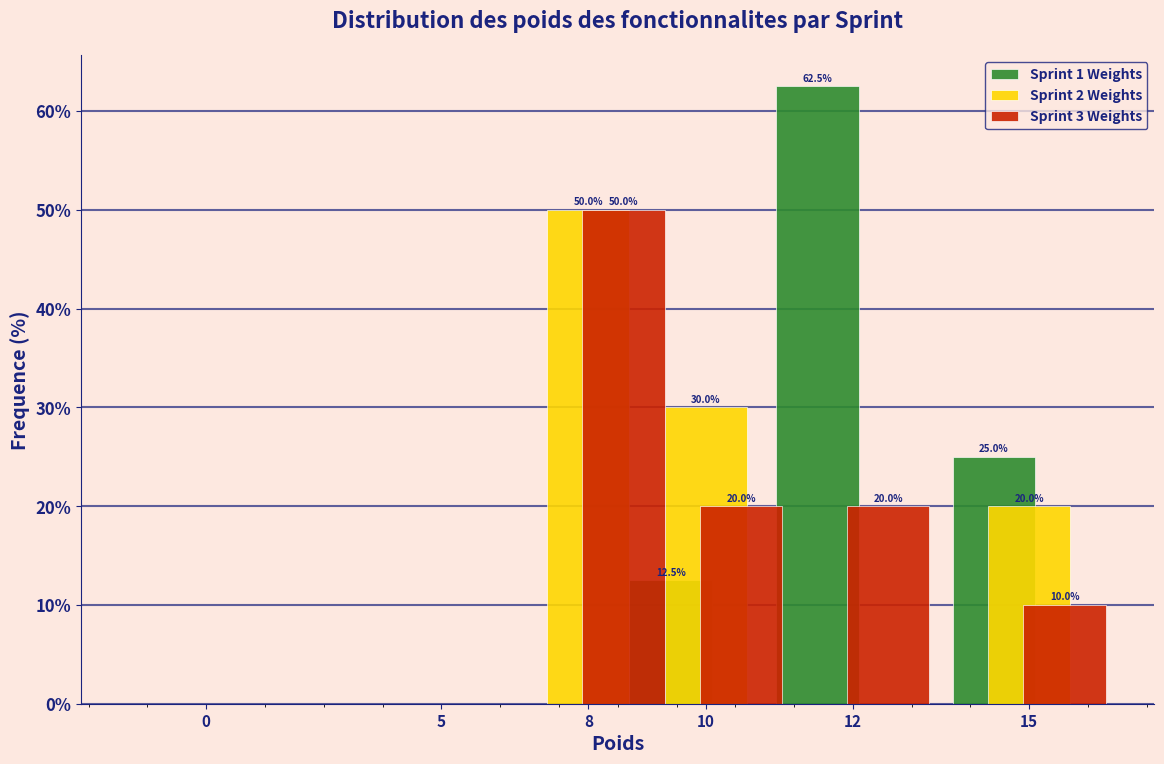

Reading left to right, extract all data points from this chart.

Sprint 1 Weights: 0=0.0	5=0.0	8=0.0	10=12.5	12=62.5	15=25.0
Sprint 2 Weights: 0=0.0	5=0.0	8=50.0	10=30.0	12=0.0	15=20.0
Sprint 3 Weights: 0=0.0	5=0.0	8=50.0	10=20.0	12=20.0	15=10.0